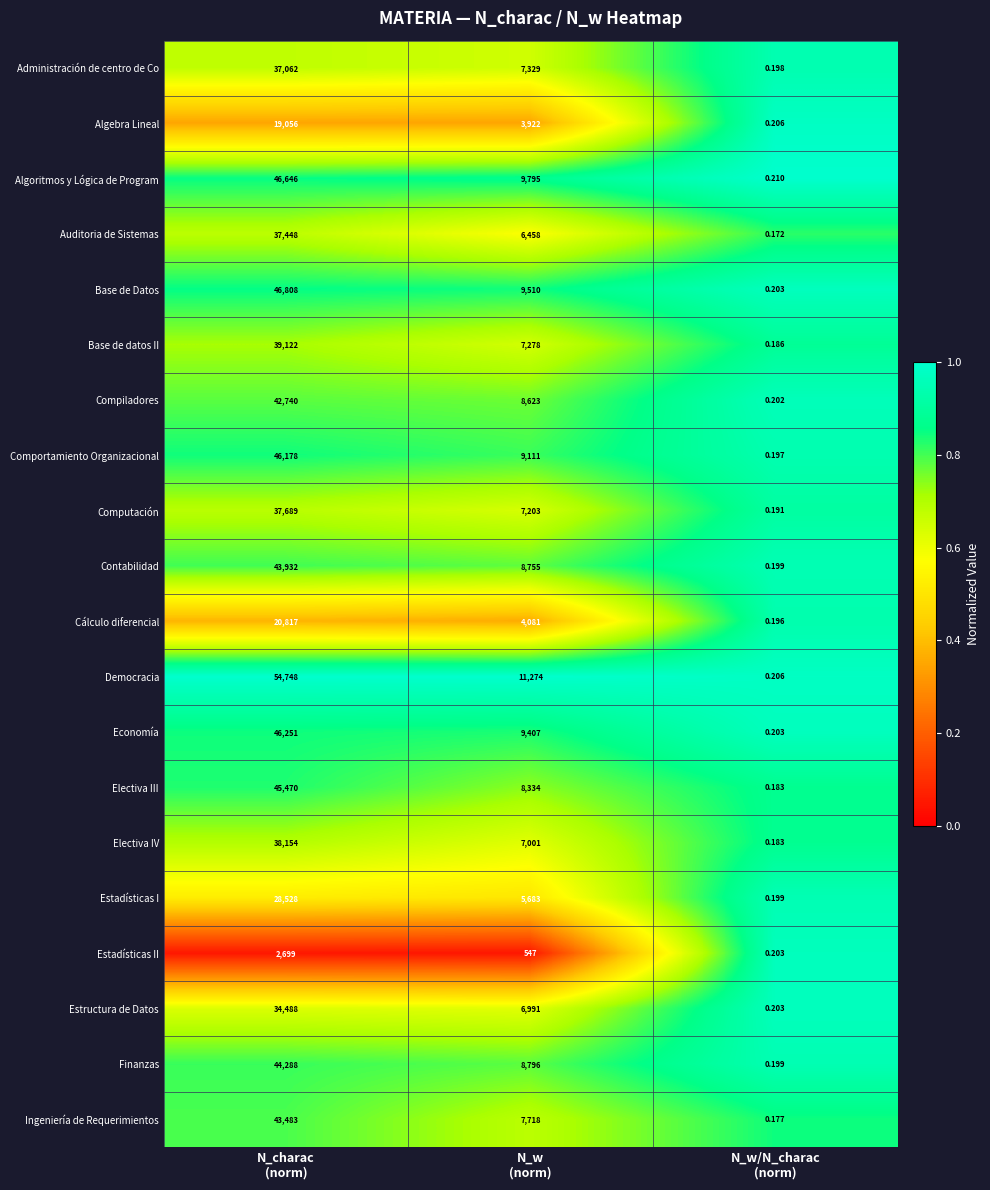

Which series has the widest spread of values?

Democracia